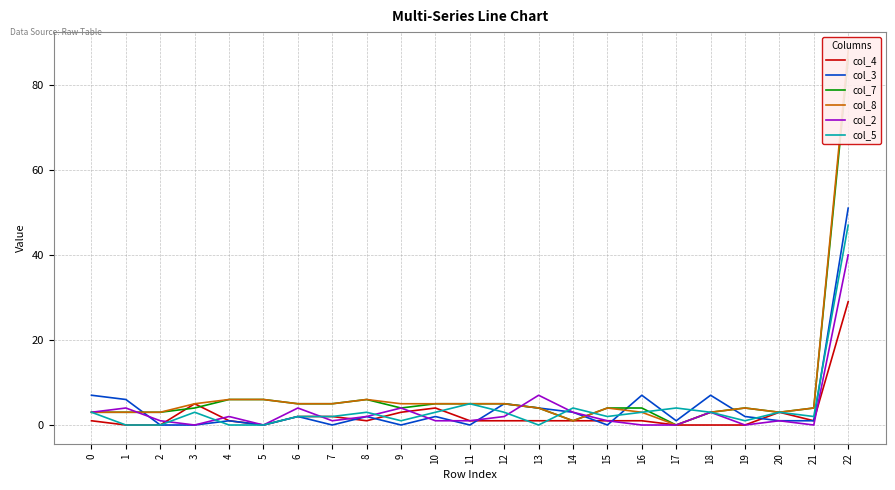

The col_5 series shows 32 at 4. True or false?

False